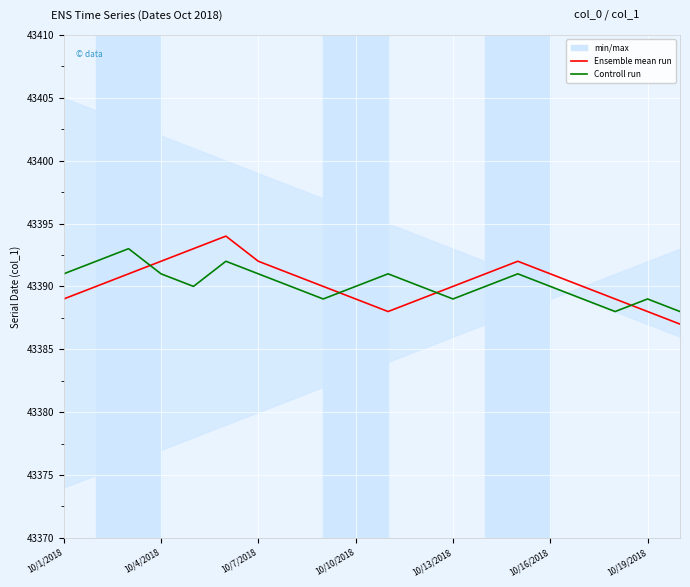

At how many categories does at least one series exceed 43389?

17